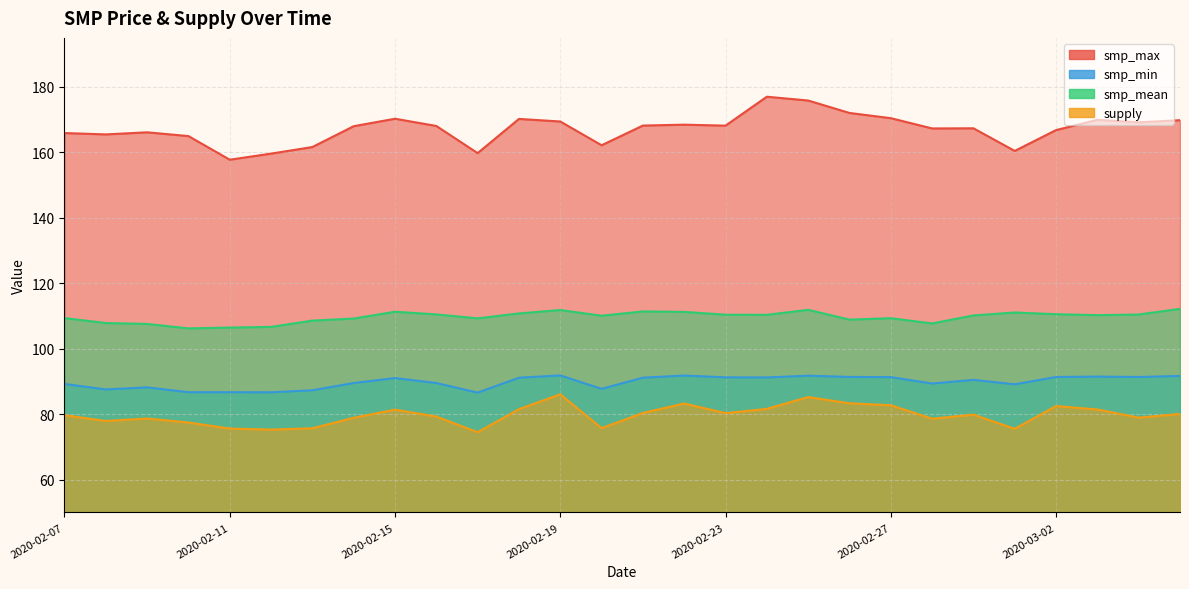

Which series has the largest total across all categories?

smp_max